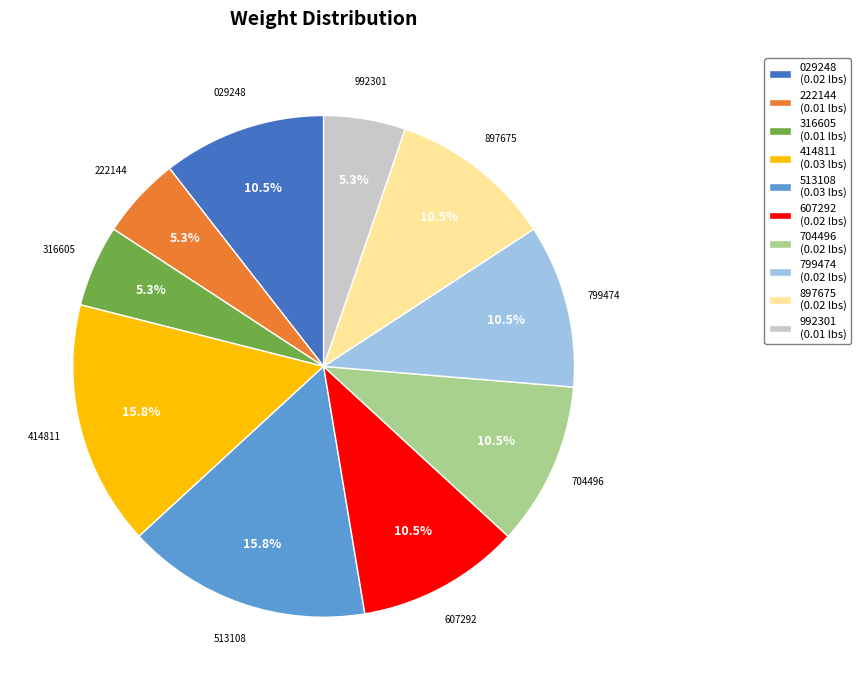

Combined, do 316605 (0.01 lbs) and 992301 (0.01 lbs) account for over 50%?

No